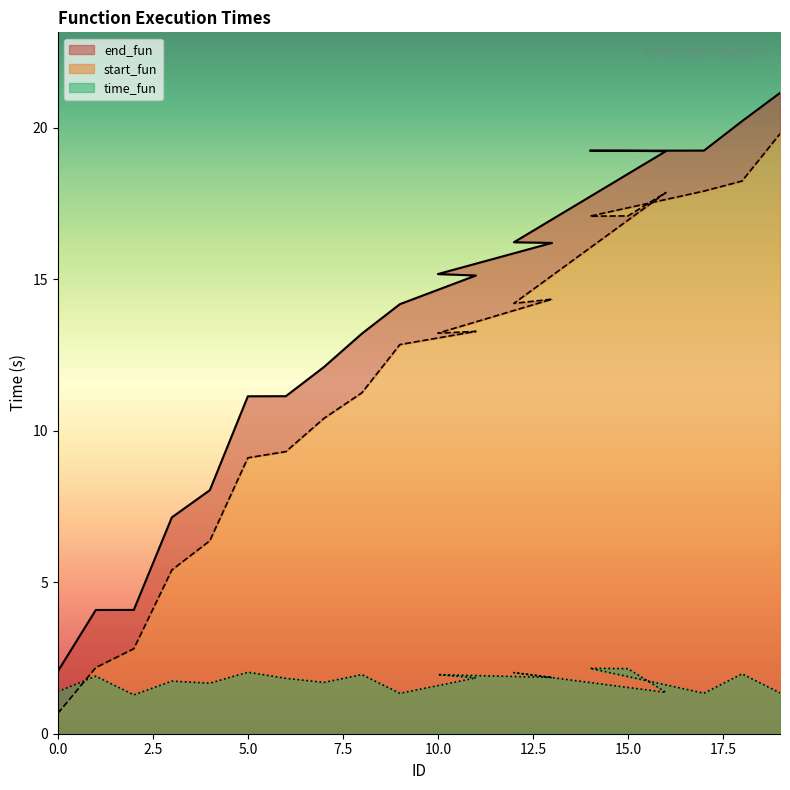

Between 6 and 7, which series saw the biggest shift?

start_fun